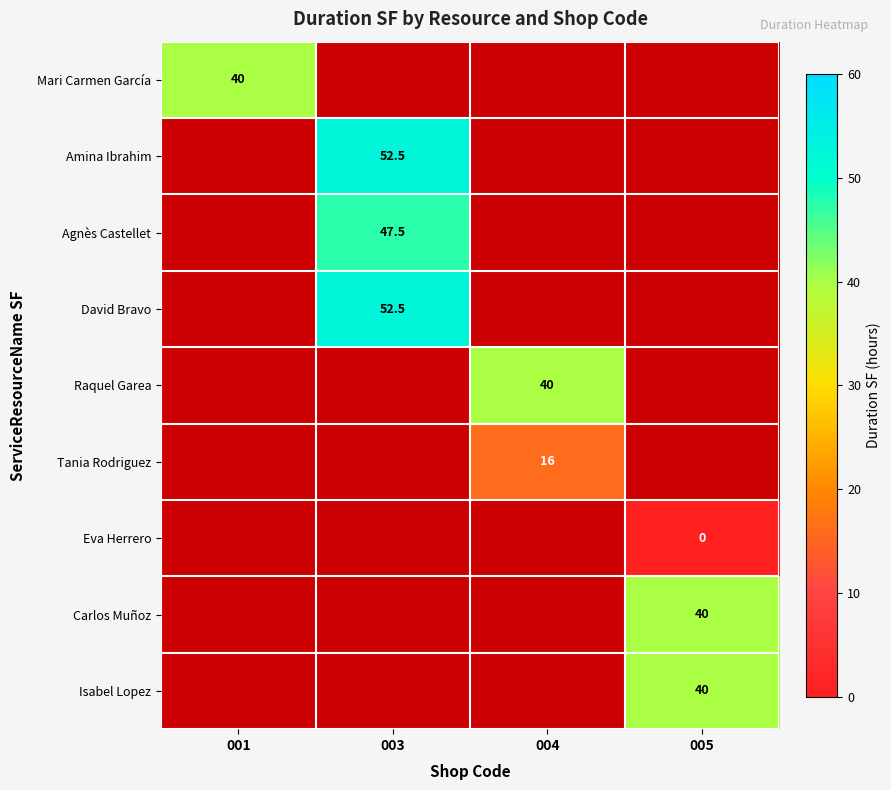

The Mari Carmen García series shows 15.1 at 001. True or false?

False